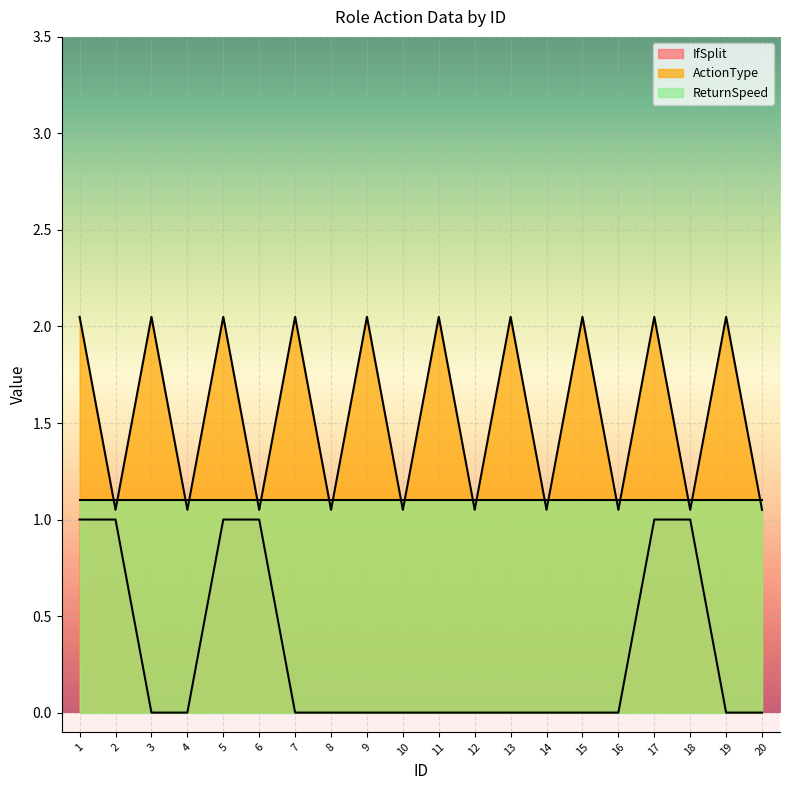

True or false: ActionType has a value of 1.2 at 17.

False